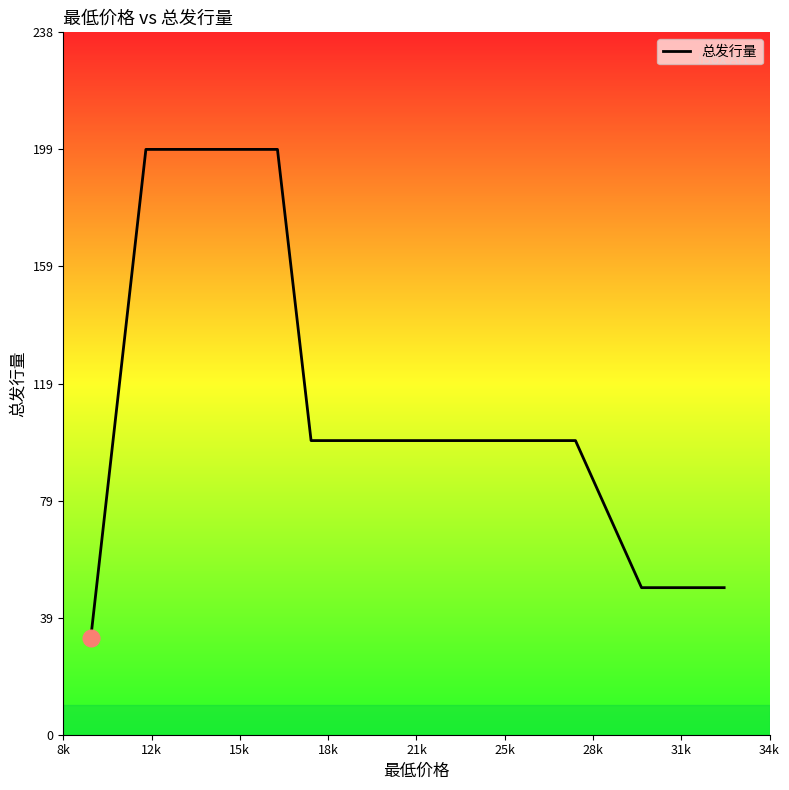

Does the chart have visible grid lines?

No